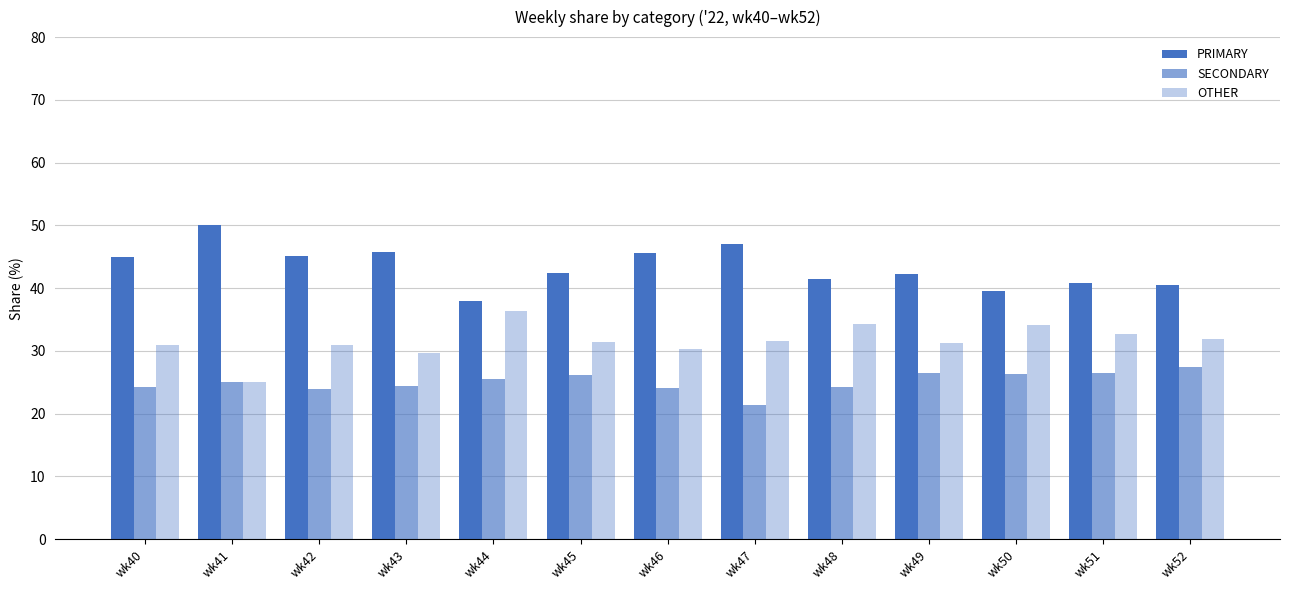

Is it true that OTHER equals 32.7 at wk51?

True